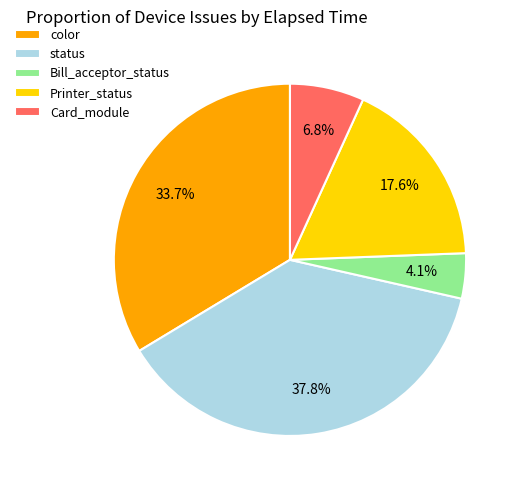

What percentage is NOT represented by color?

66.3%